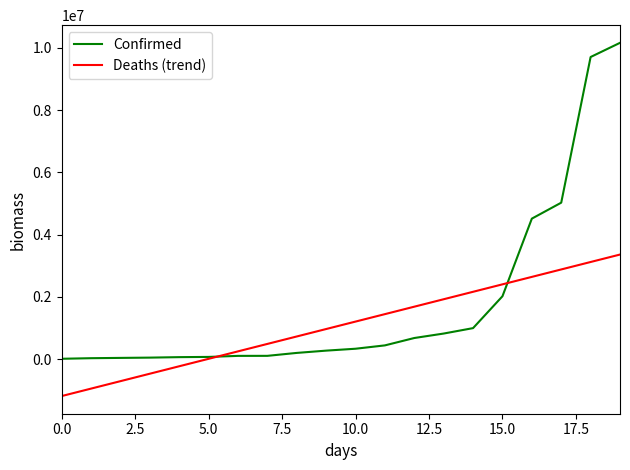

Rank the series by their average value, from lowest to highest.

Deaths (trend), Confirmed